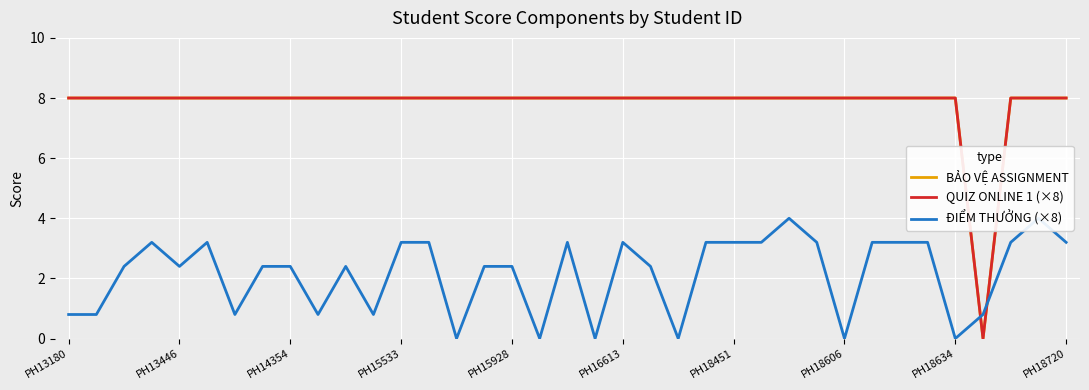

The value of ĐIỂM THƯỞNG (×8) at 34 is 0.9. True or false?

False